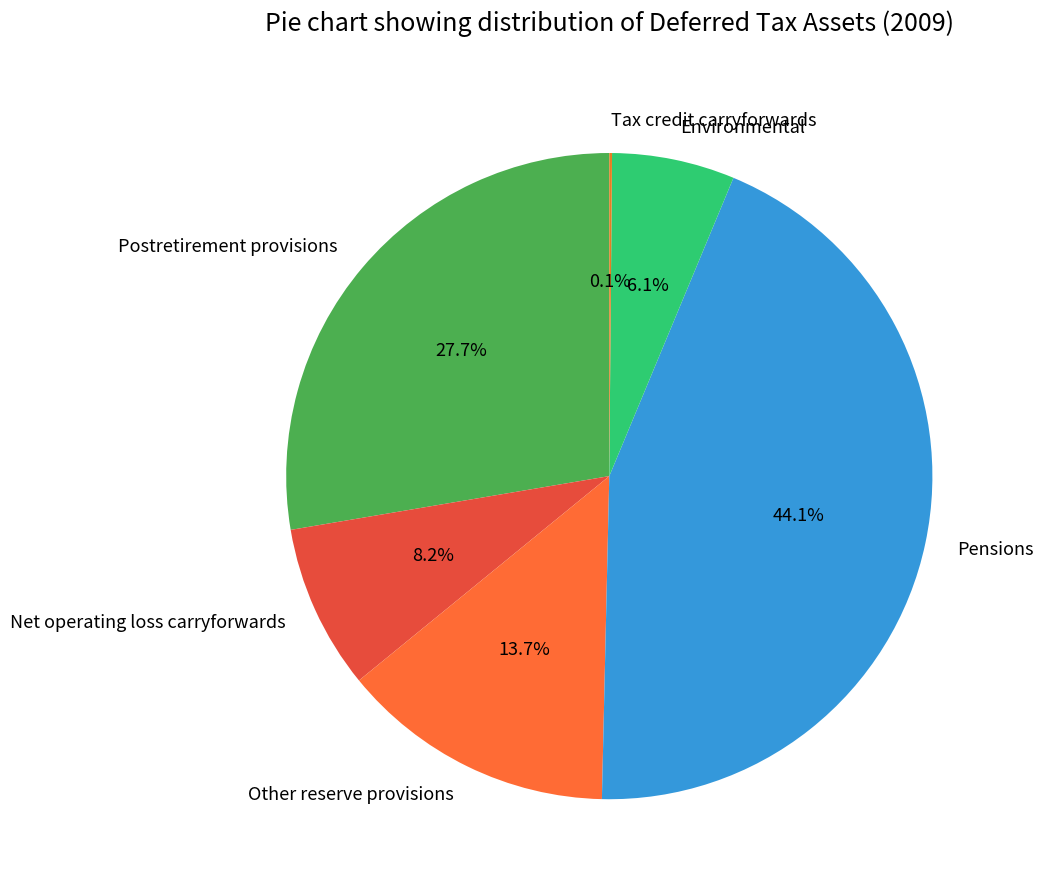

Which has a higher value, Postretirement provisions or Net operating loss carryforwards?

Postretirement provisions